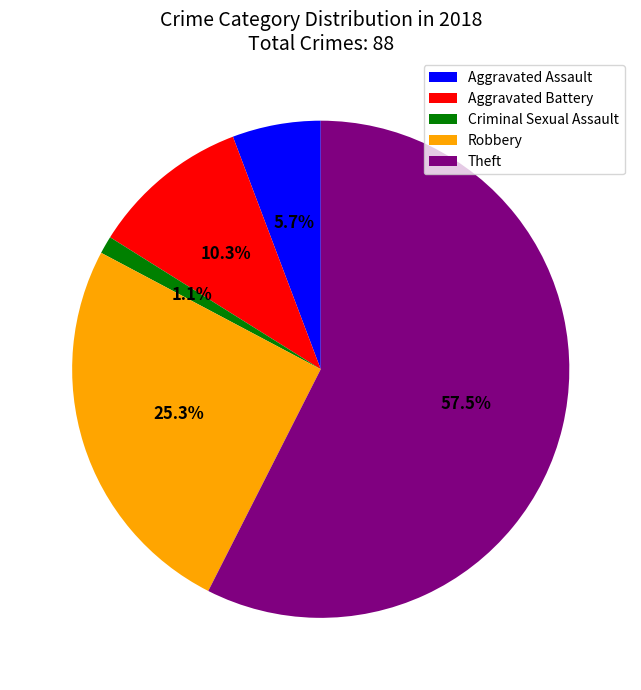

Rank the categories by value from lowest to highest.

Criminal Sexual Assault, Aggravated Assault, Aggravated Battery, Robbery, Theft